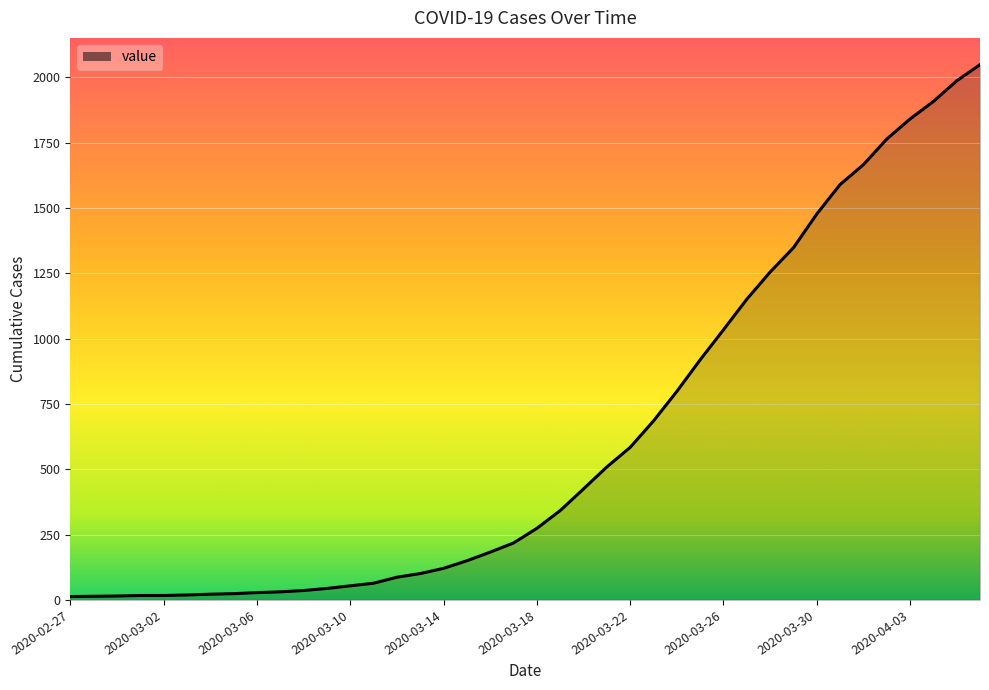

What is the maximum value shown in the chart?

2049